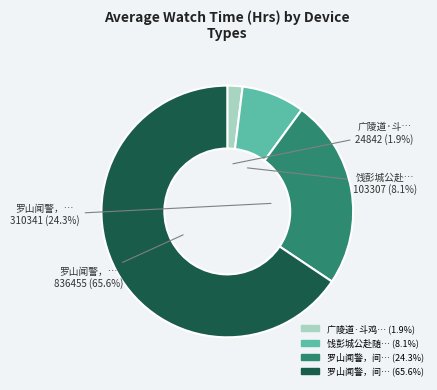

Count the number of slices in the pie.

4